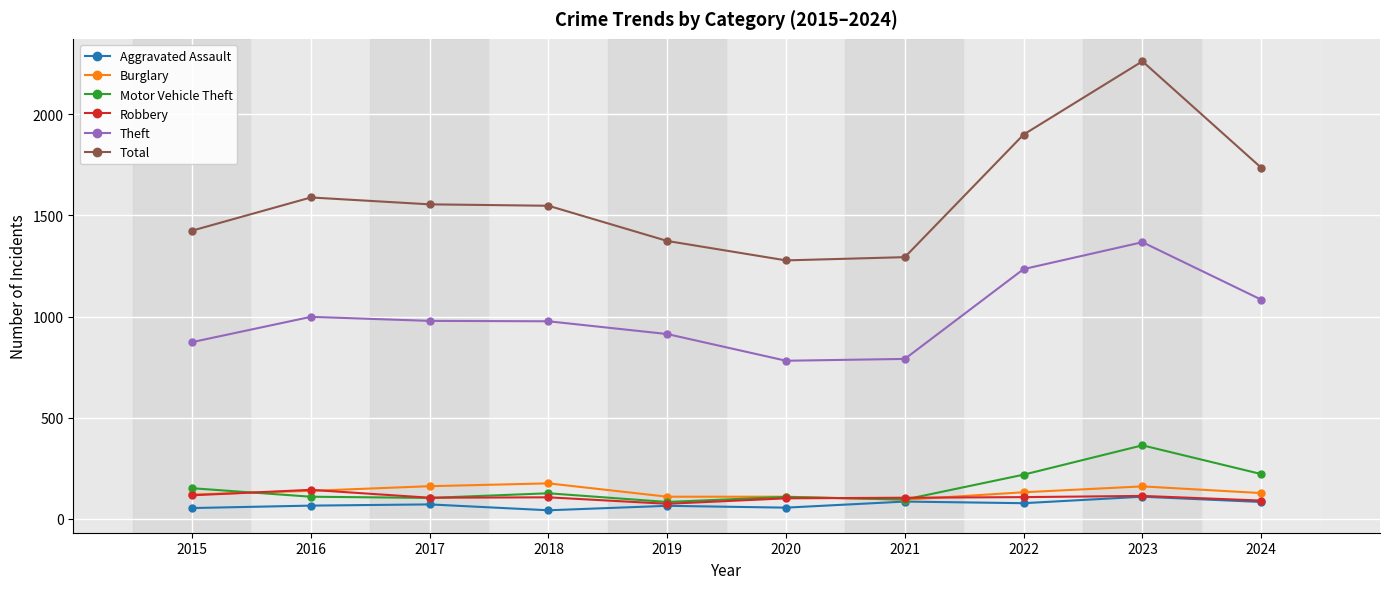

Which series has the largest total across all categories?

Total